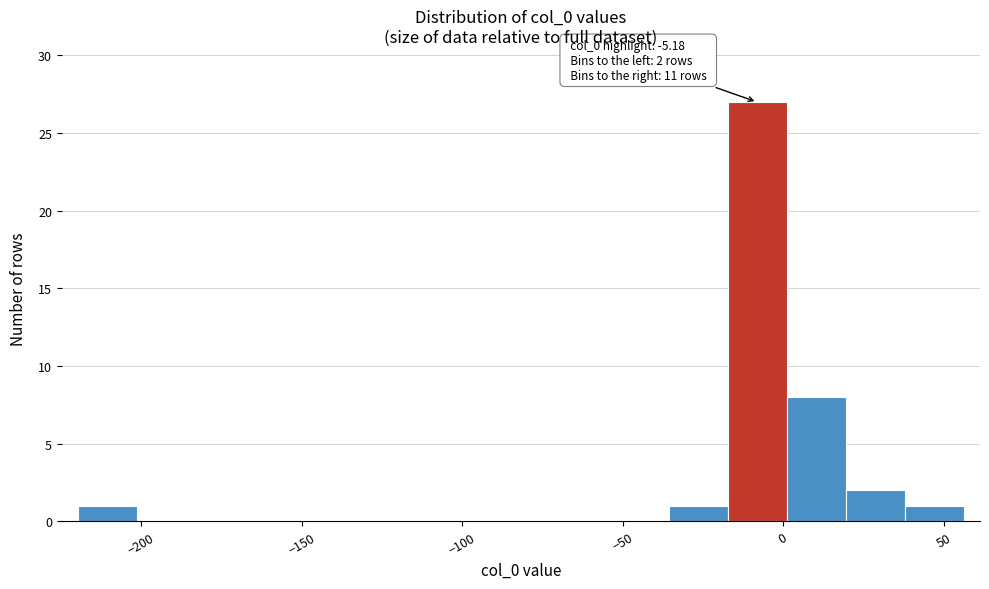

Around what value on the x-axis is the tallest bar? Give the approximate position of its centre, as read against the axis.

-10